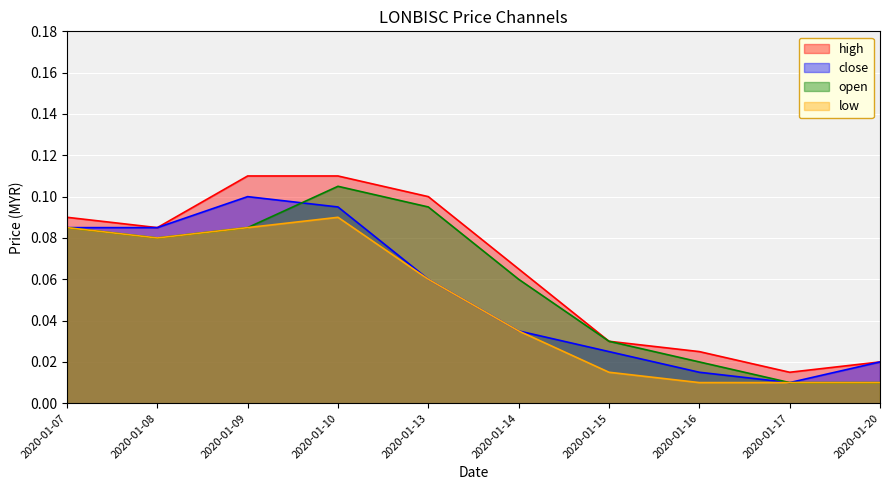

The close series shows 0.1 at 2020-01-09. True or false?

False